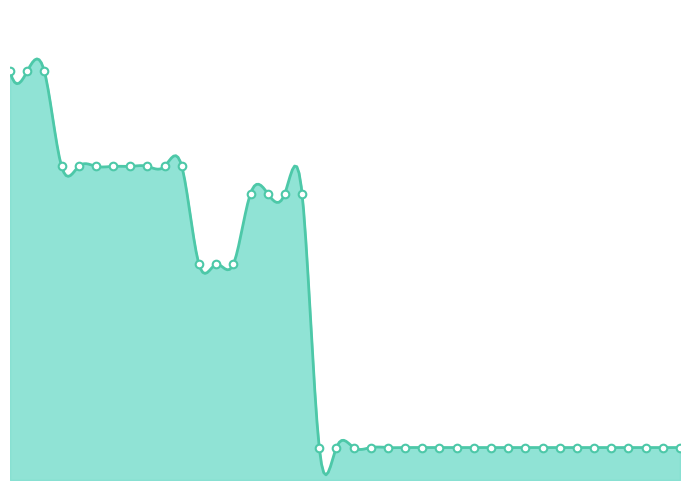

At how many categories does at least one series exceed 1?

18